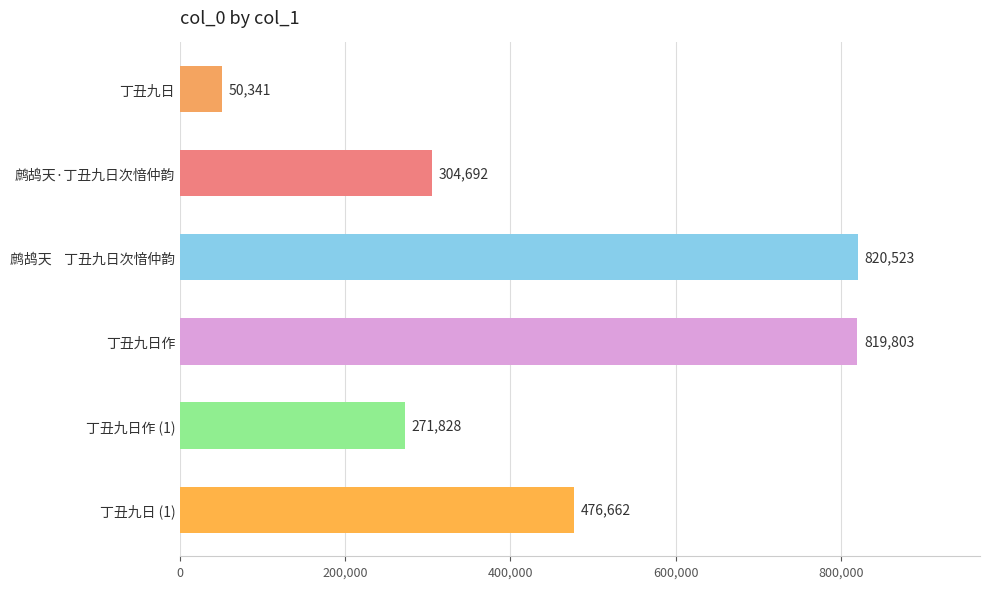

Approximately how many times larger is the value at 鹧鸪天    丁丑九日次愔仲韵 compared to 丁丑九日作 (1)?

3.0